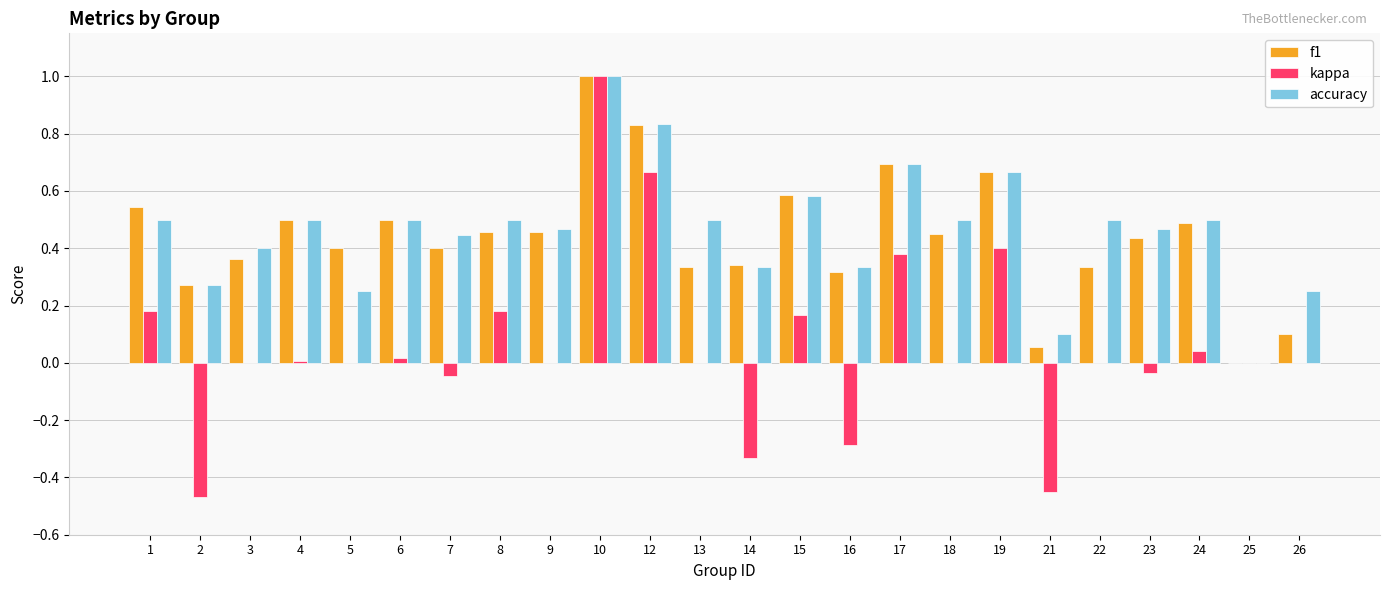

Which series changed the most between 1 and 7?

kappa